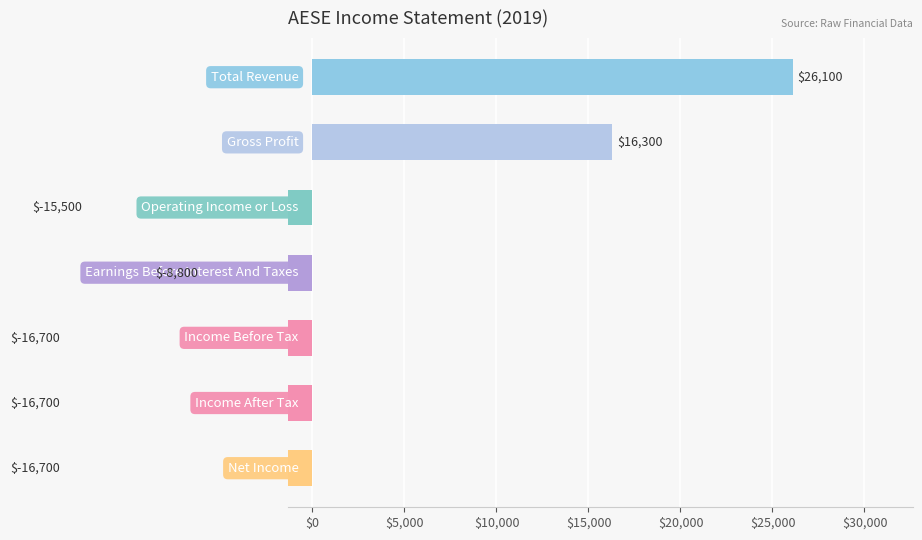

The chart shows a value of -3864 at Operating Income or Loss. True or false?

False